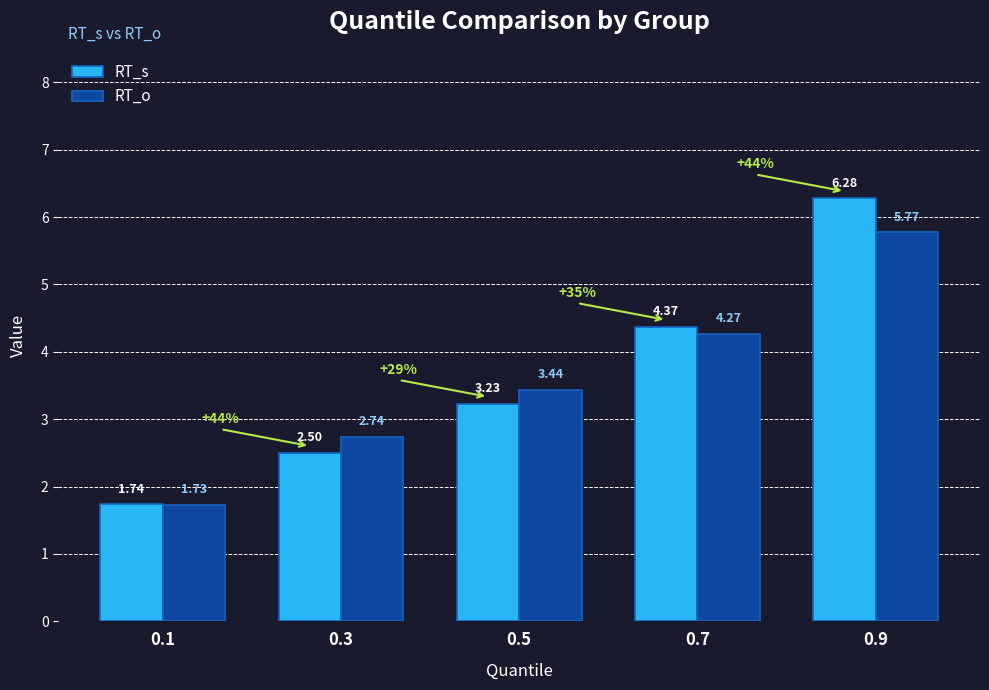

At which category is the sum across all series the highest?

0.9